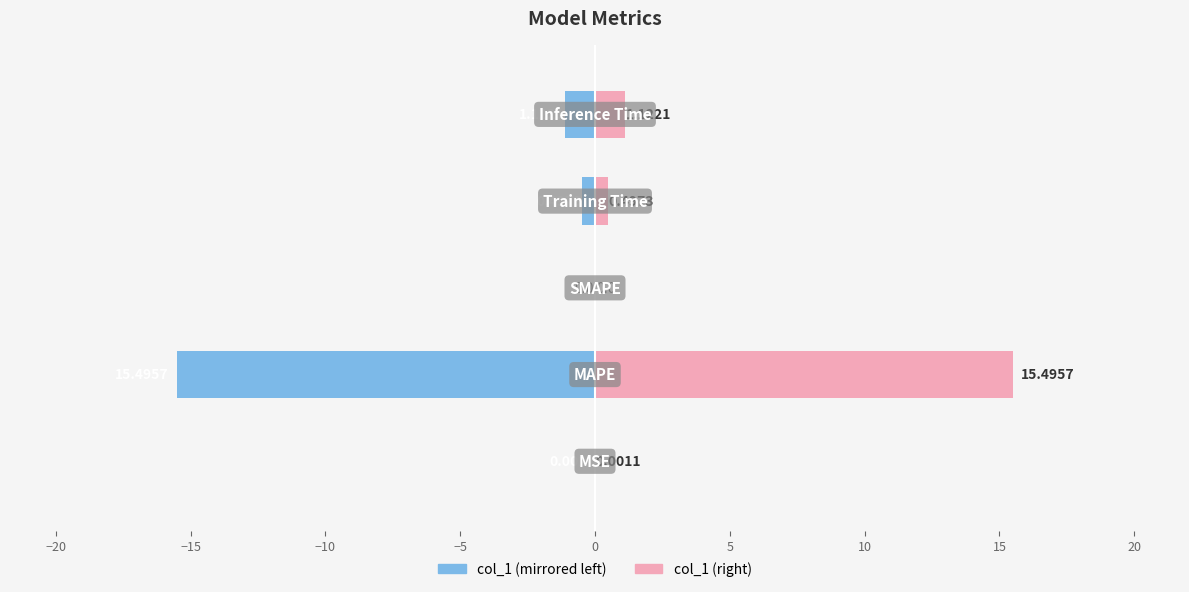

What is the minimum value for col_1 (left)?

-15.5